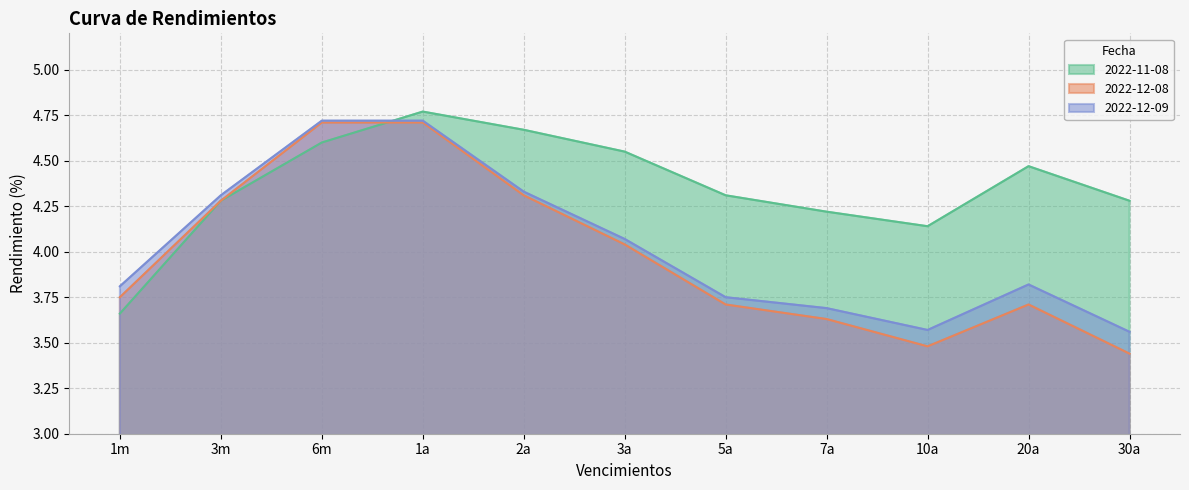

Count the number of data series in this chart.

3